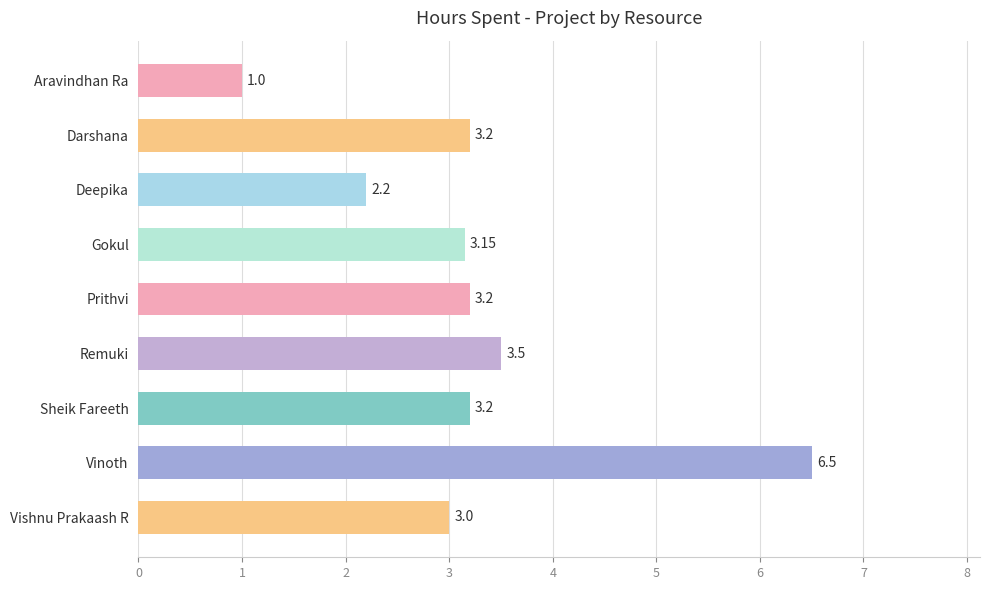

What is the ratio of the value at Darshana to the value at Remuki?

0.9